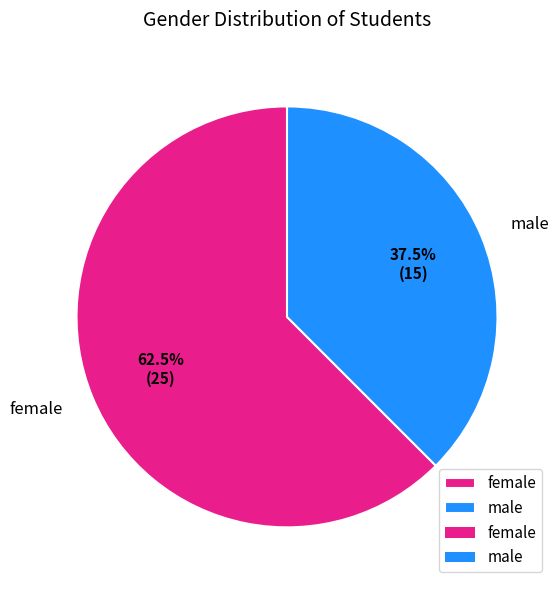

Is male the majority of the pie?

No